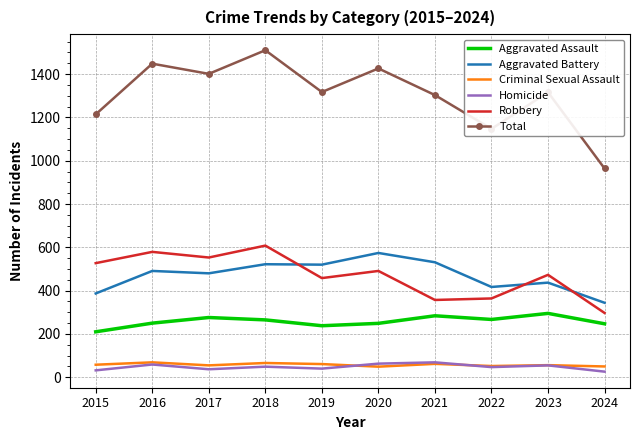

Which category has the highest value in the Total series?

2018